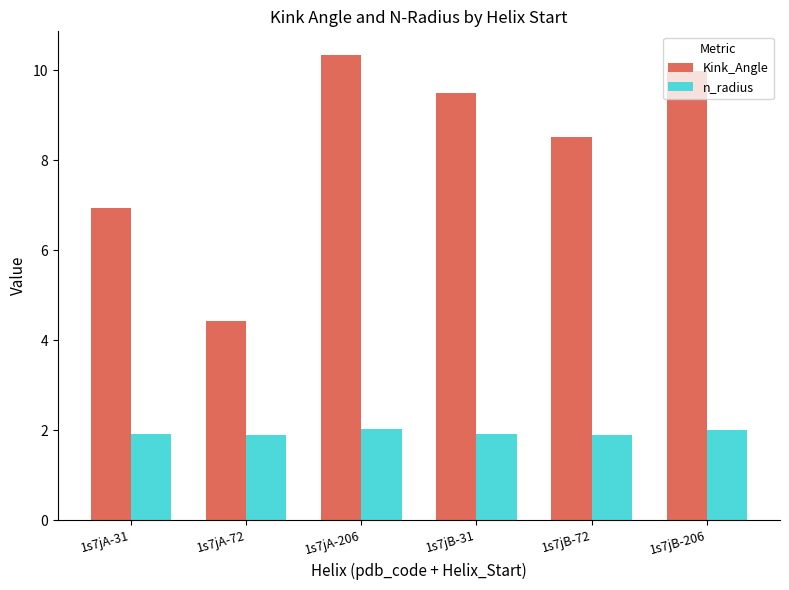

List the series in order of their peak value, lowest first.

n_radius, Kink_Angle